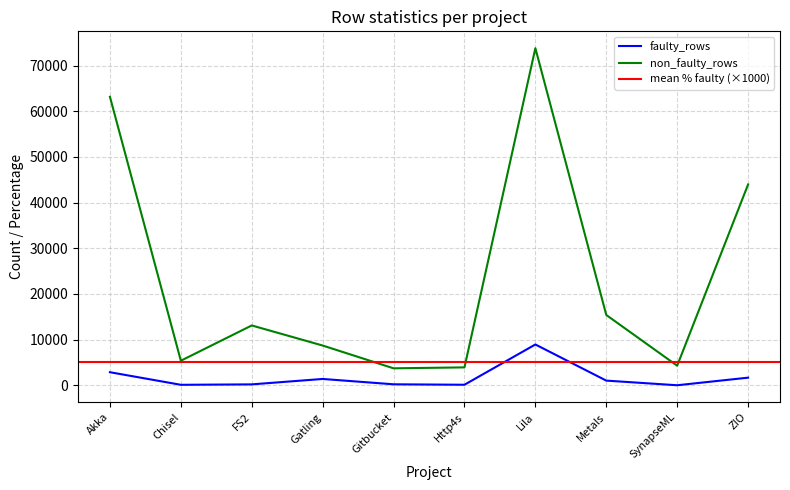

Which series changed the most between FS2 and Http4s?

non_faulty_rows